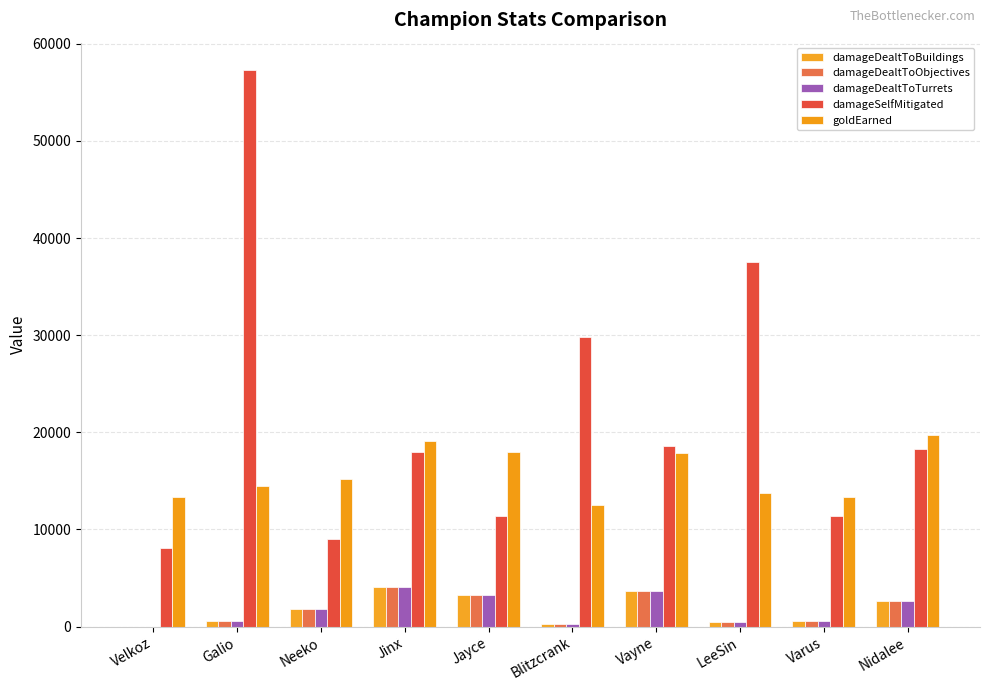

How many groups of bars are there?

10